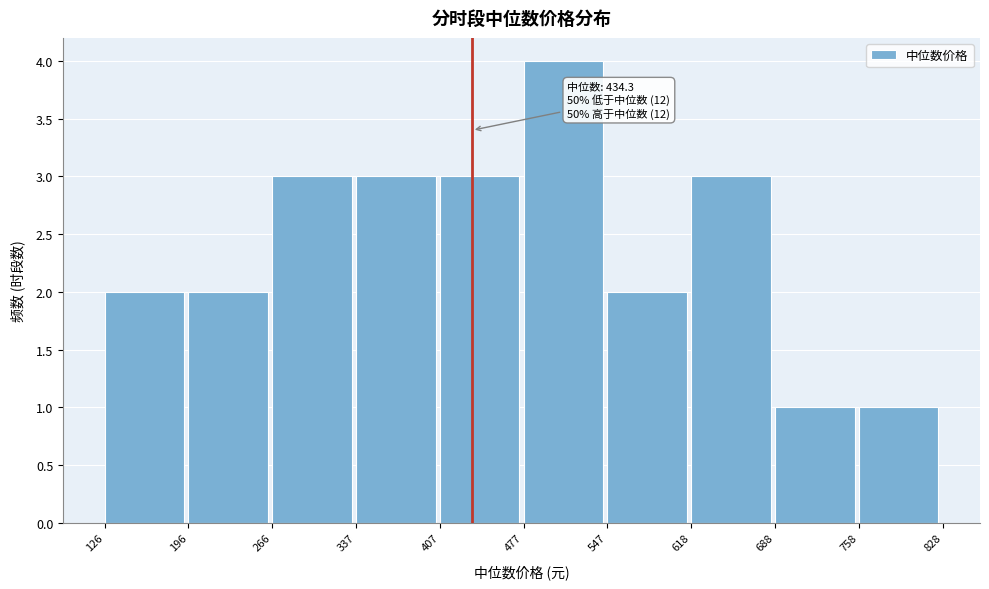

Over which range of the x-axis is the bar tallest?

477 to 547